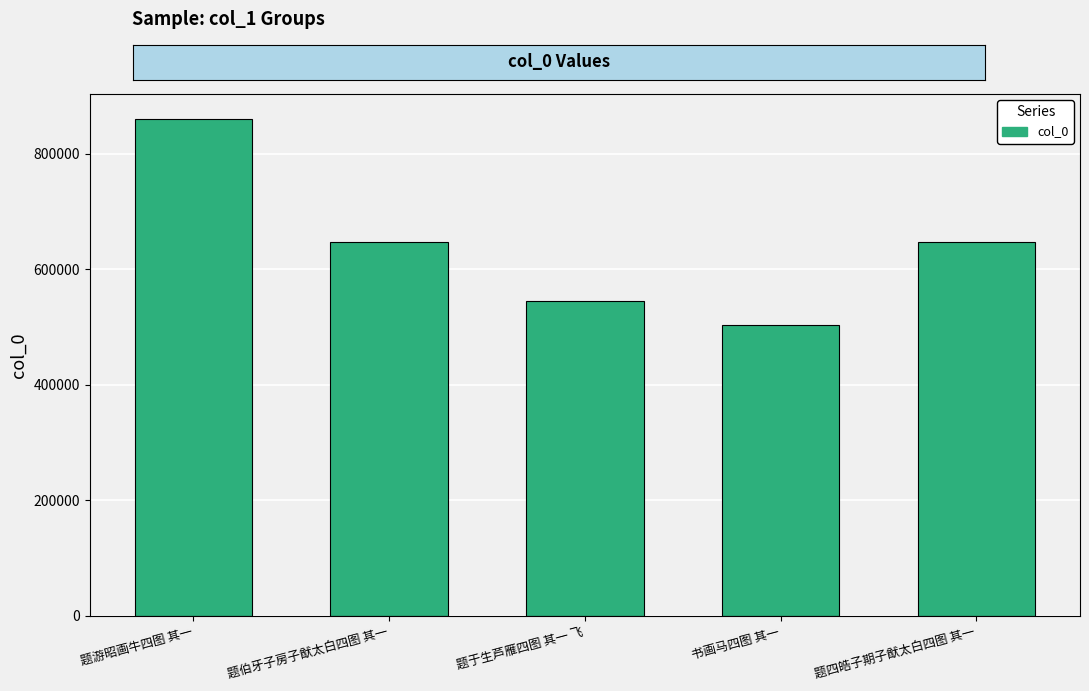

How many distinct data groups are displayed?

1